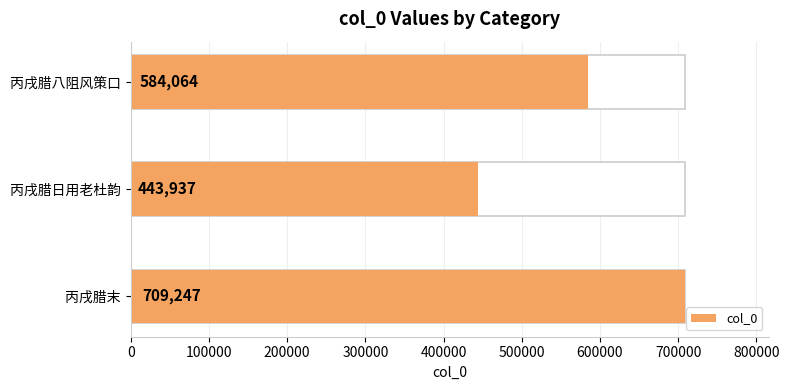

How many bars are there in total?

3